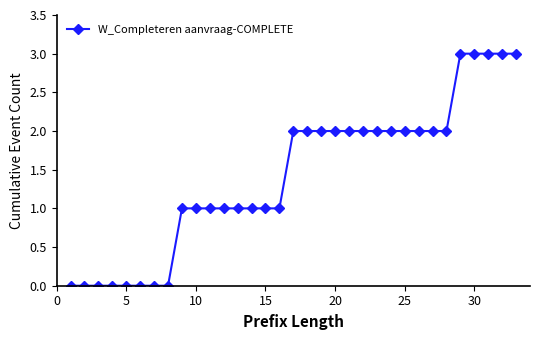

What is the sum of all values?

47